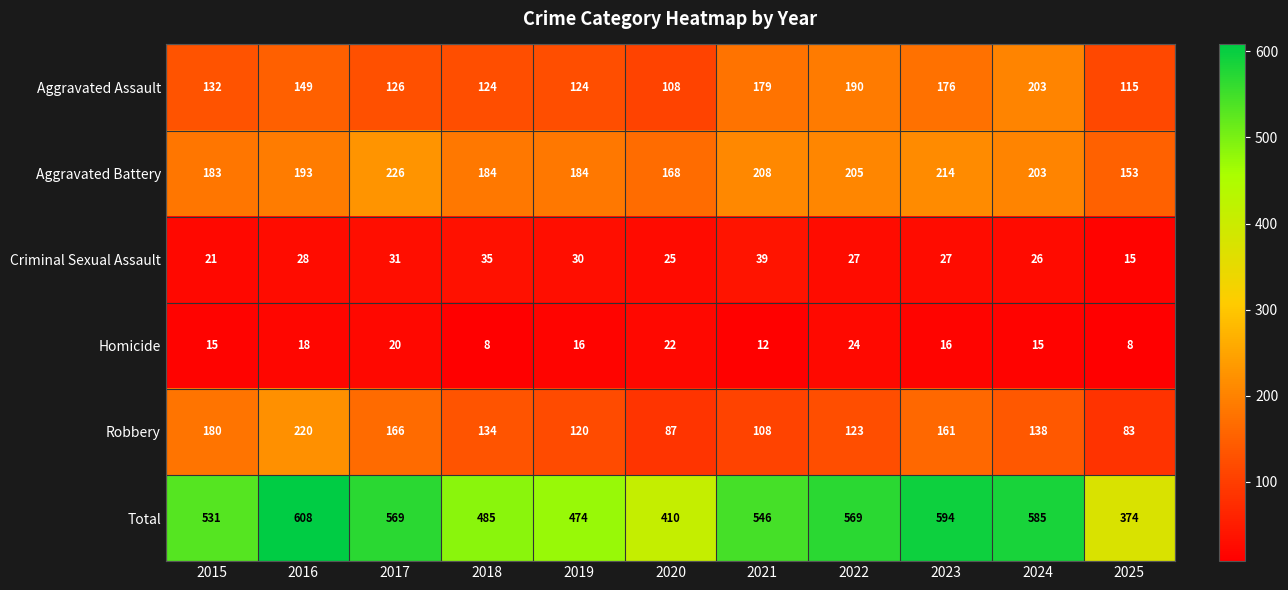

Which series has the largest range (max minus min)?

Total